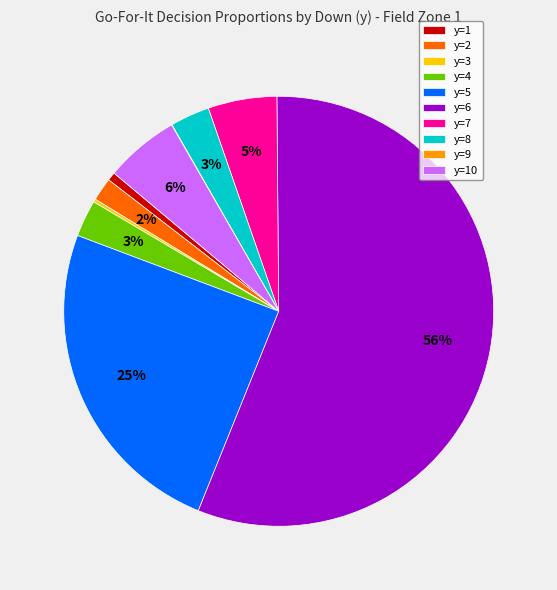

What is the majority slice?

y=6